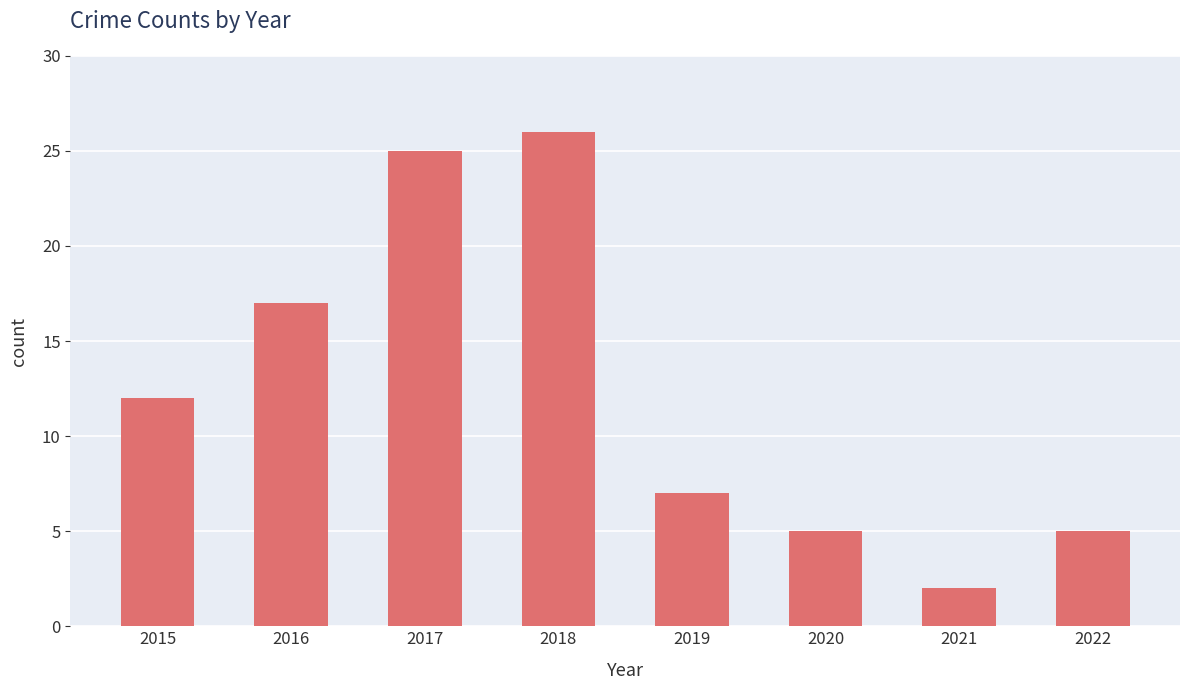

Which has a higher value, 2016 or 2022?

2016